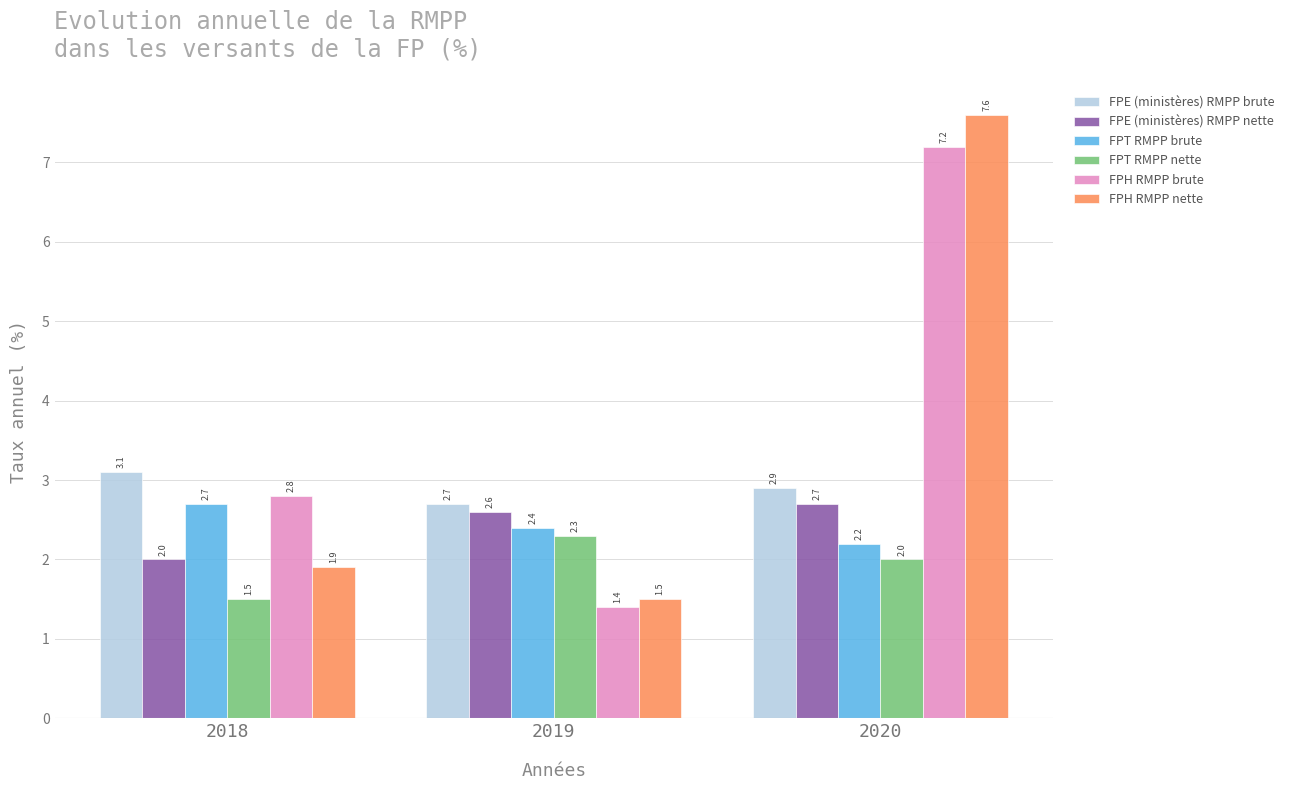

The value of FPT RMPP brute at 2019 is 0.8. True or false?

False